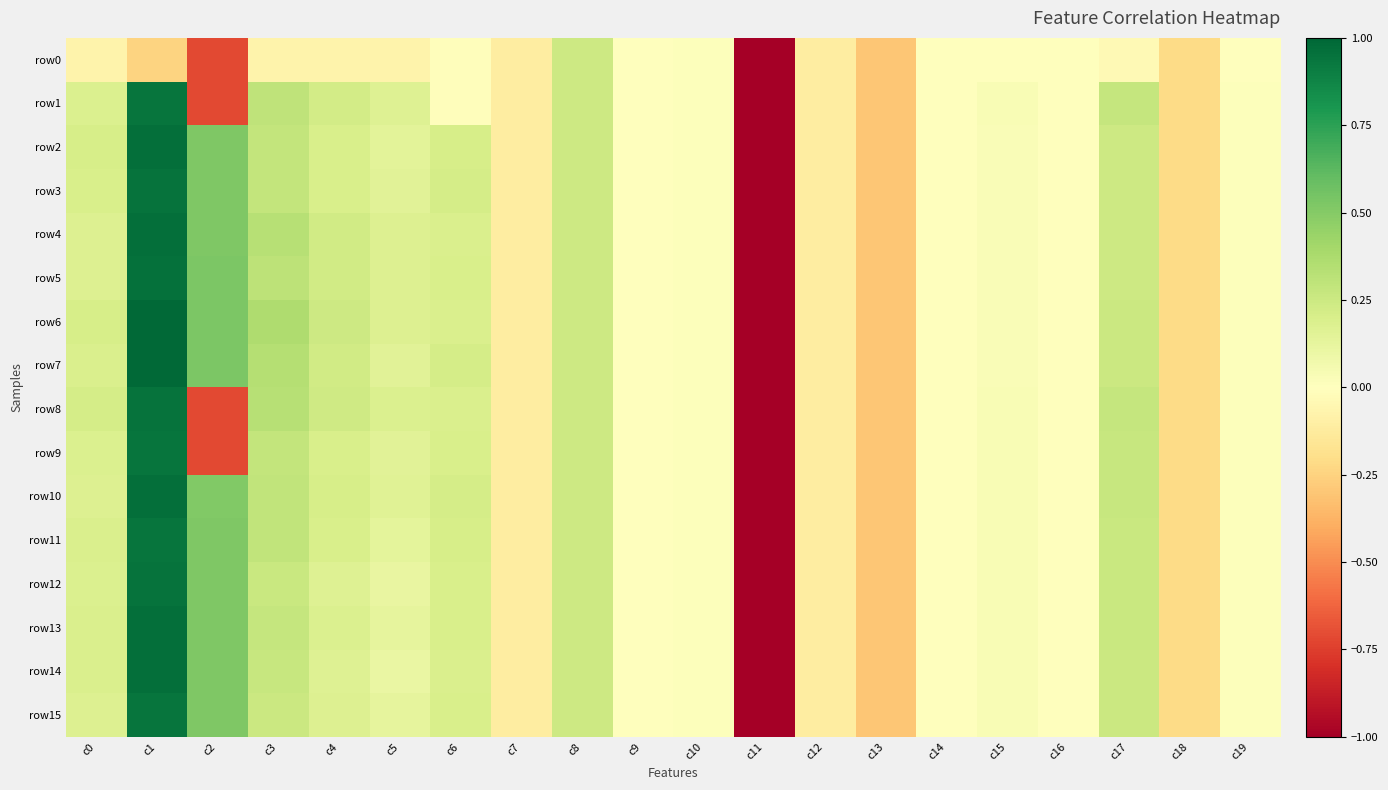

Between c5 and c19, which series saw the biggest shift?

row8